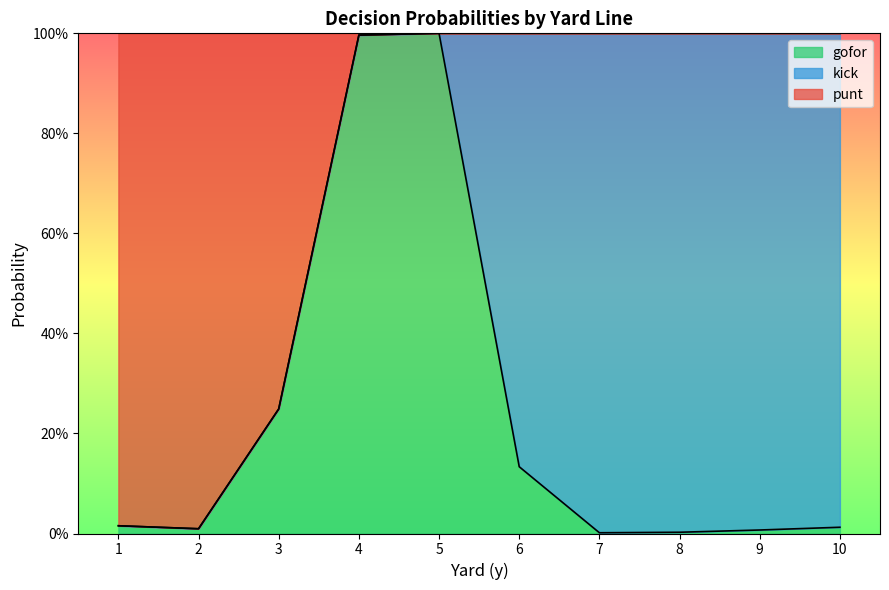

What is the value of the gofor point at the 3rd from the left?

0.2